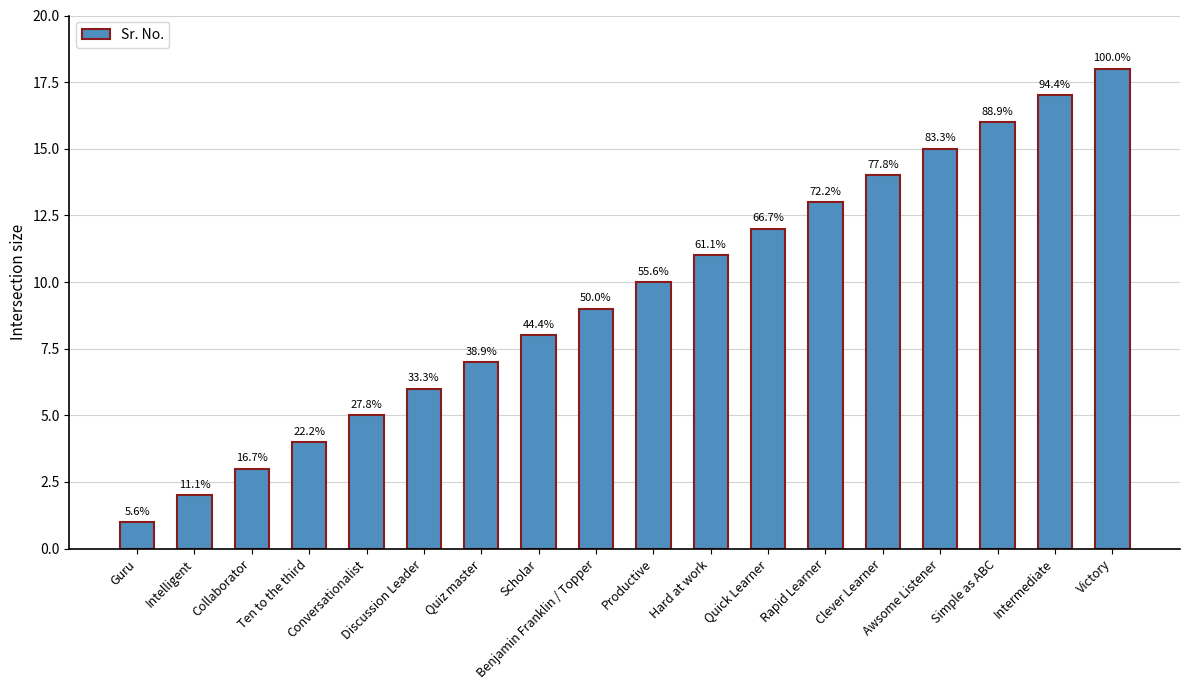

What is the approximate value at Intermediate, to the nearest 5?

15